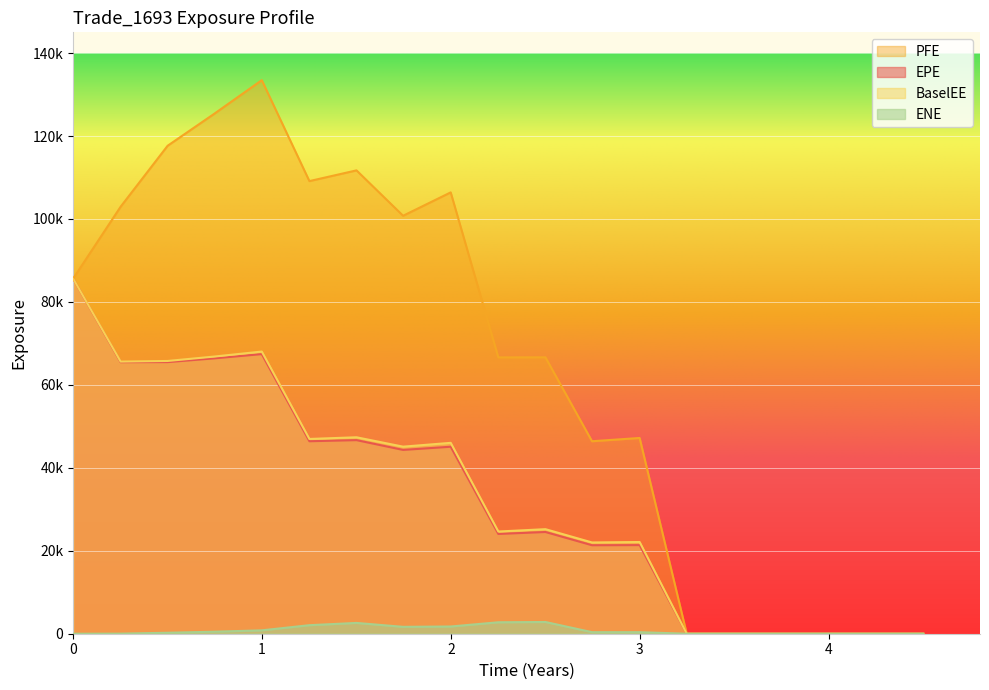

Is it true that EPE equals 70407.7 at 7?

False